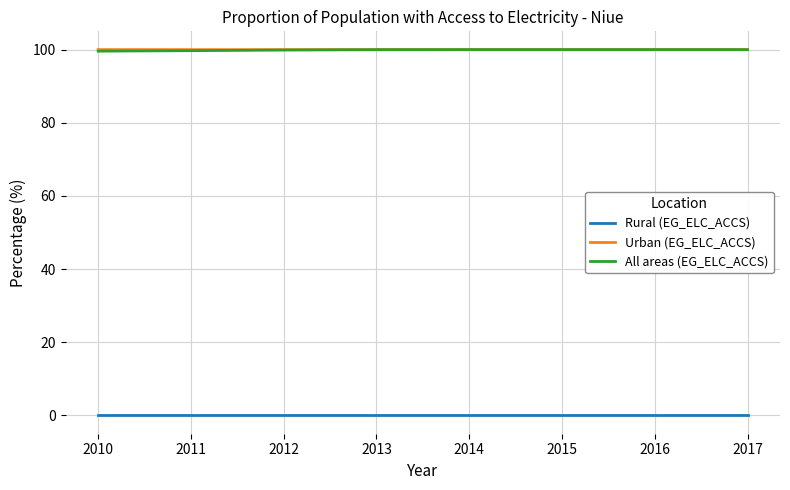

What is the maximum value for All areas (EG_ELC_ACCS)?

100.0